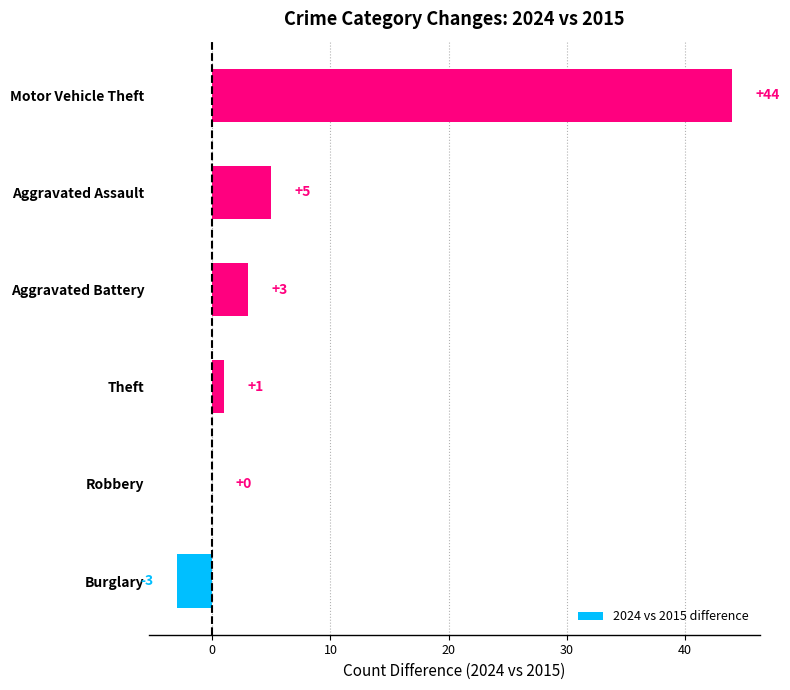

What is the greatest value displayed?

44